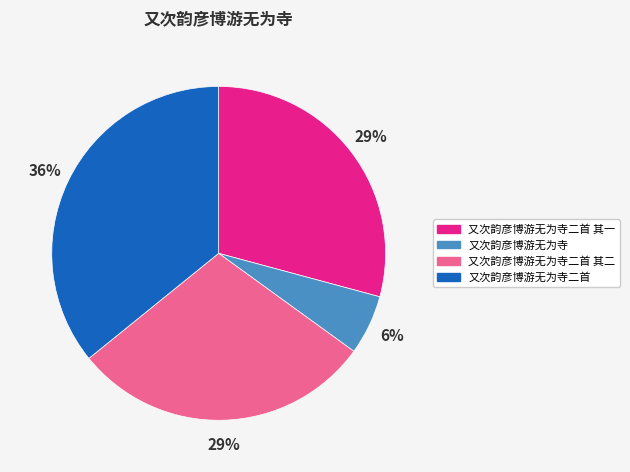

Do 又次韵彦博游无为寺二首 其一 and 又次韵彦博游无为寺二首 together represent more than half of the pie?

Yes